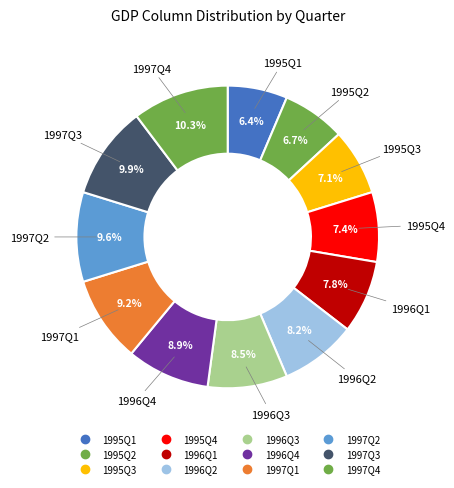

To the nearest percent, what is the combined percentage of 1997Q2 and 1996Q4?

18%